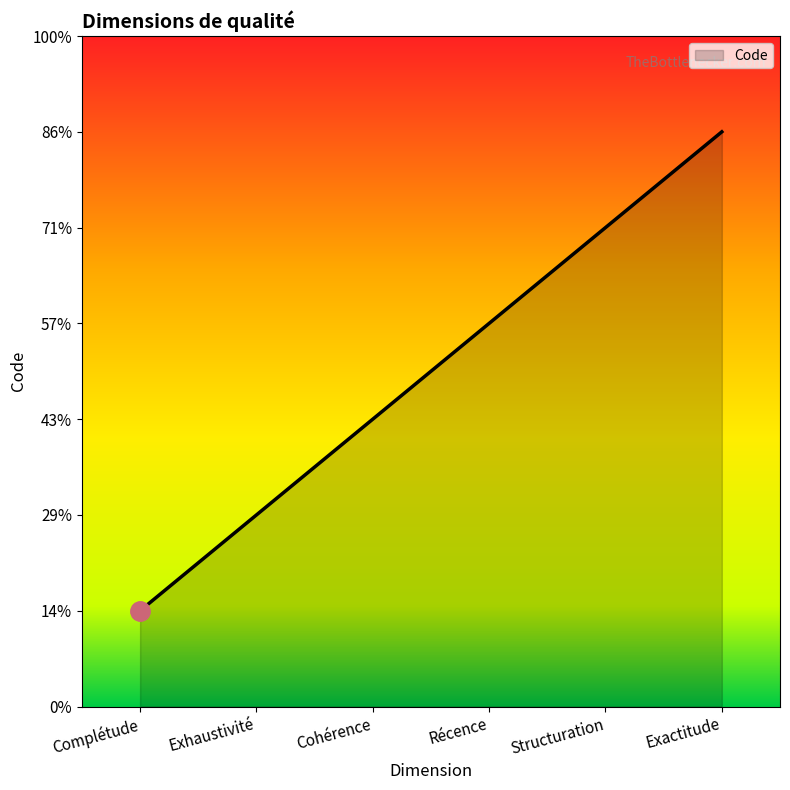

List the labels in order of value, largest first.

Exactitude, Structuration, Récence, Cohérence, Exhaustivité, Complétude